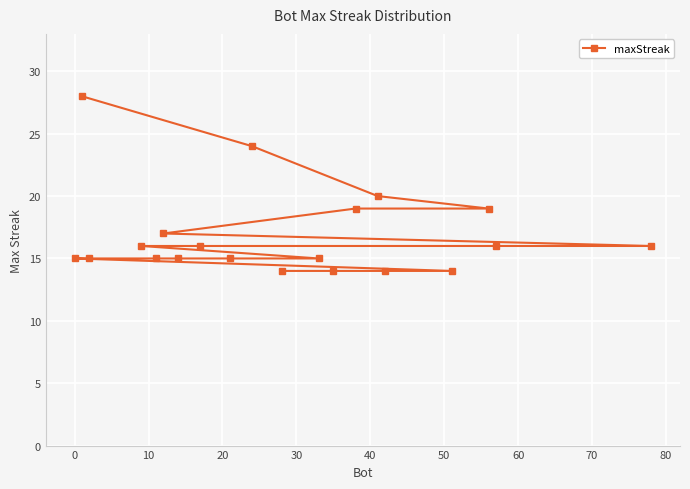

What is the greatest value displayed?

28